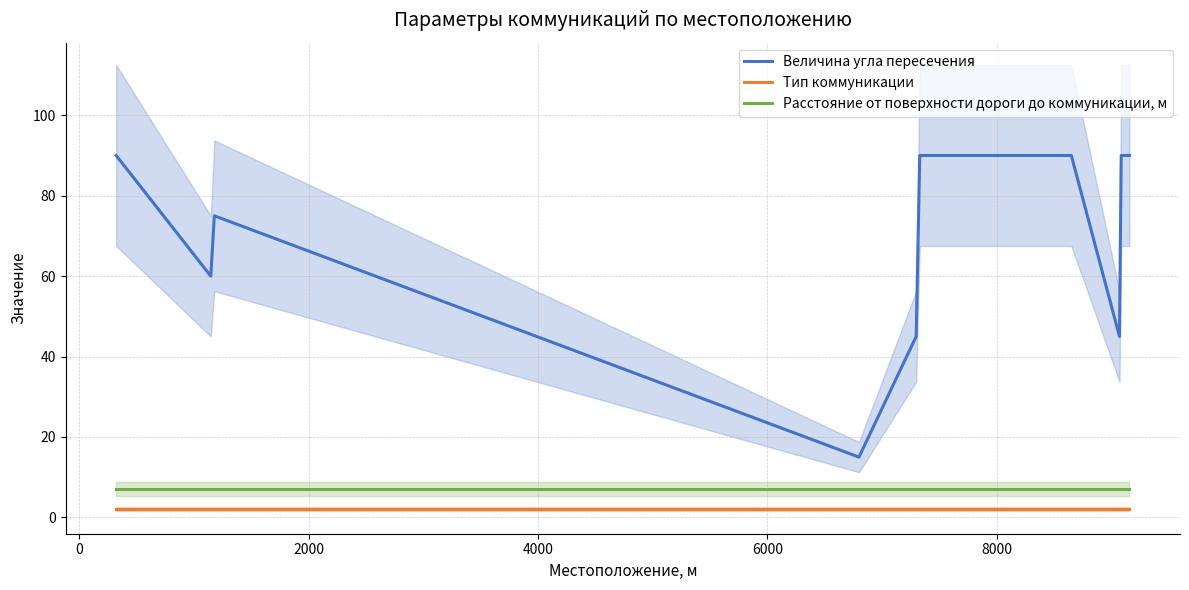

True or false: Расстояние от поверхности дороги до коммуникации, м and Тип коммуникации intersect in this chart.

False